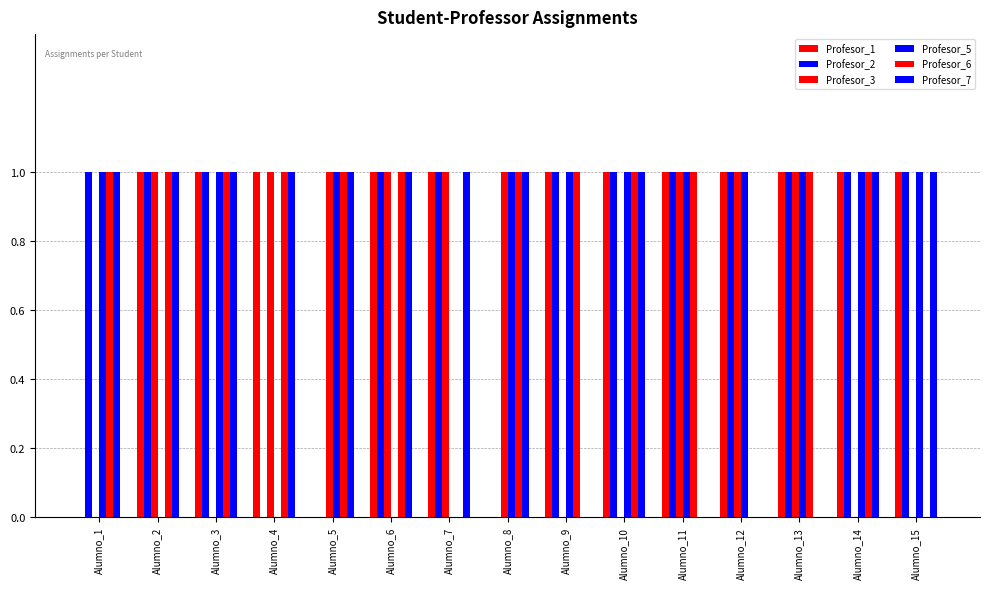

How many groups of bars are there?

15